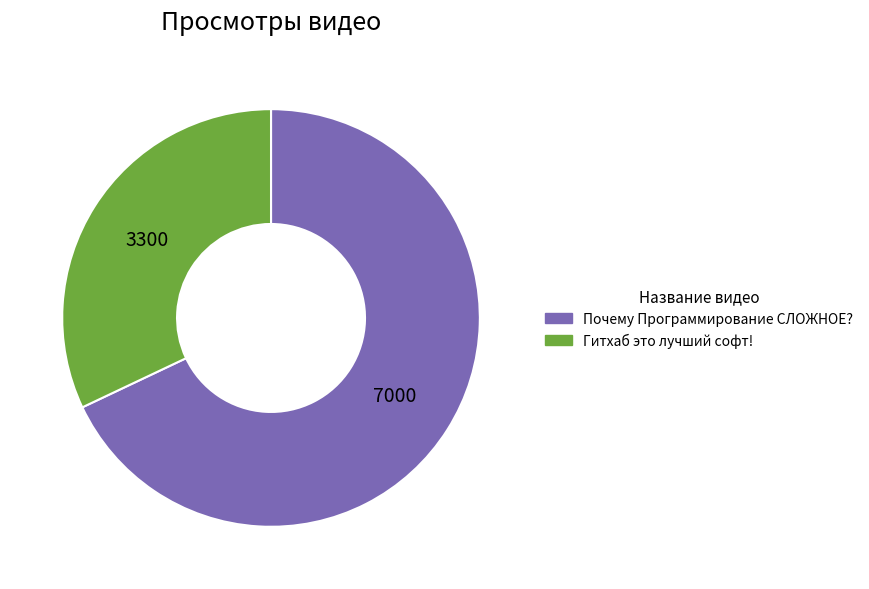

How many segments does this pie chart have?

2